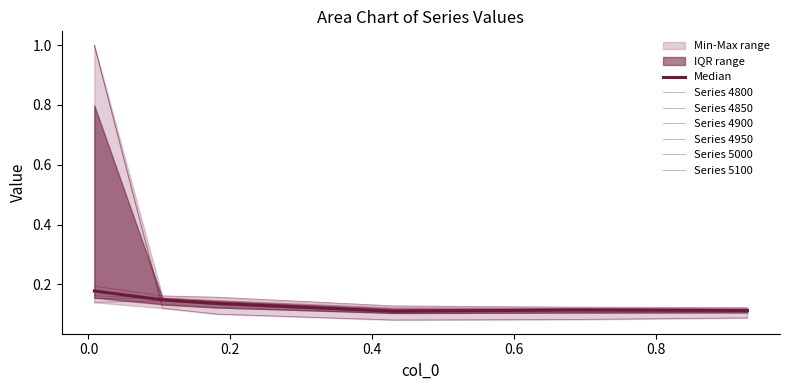

Which label corresponds to the largest value in the chart?

4800